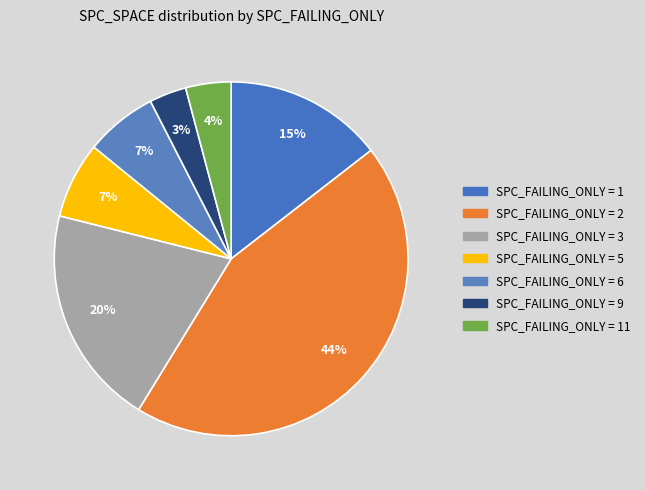

Does any single category account for the majority?

No